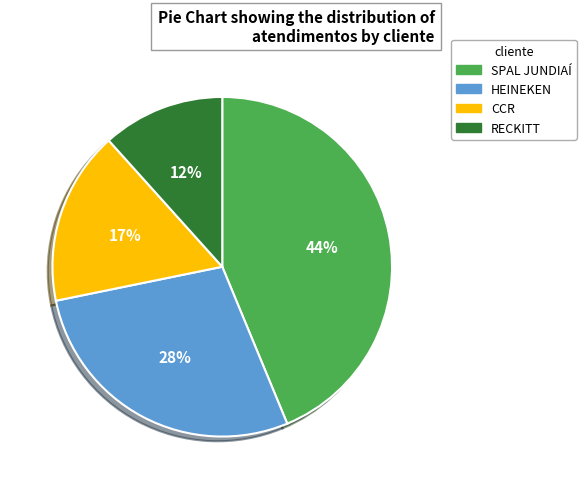

To the nearest percent, what is the combined percentage of SPAL JUNDIAÍ and CCR?

60%